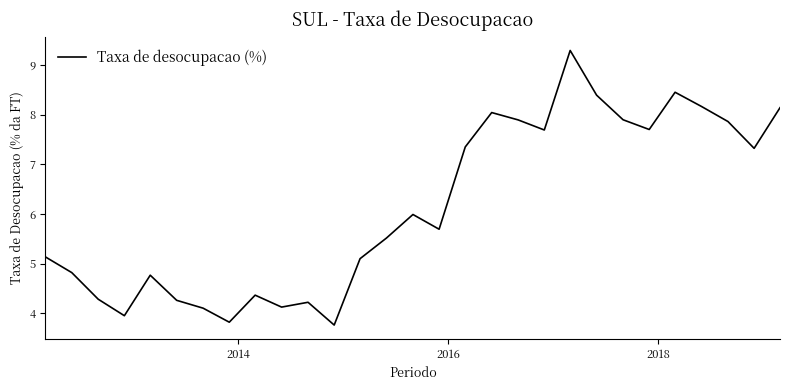

How many interior local peaks (higher than both neighbors) does the data have?

7